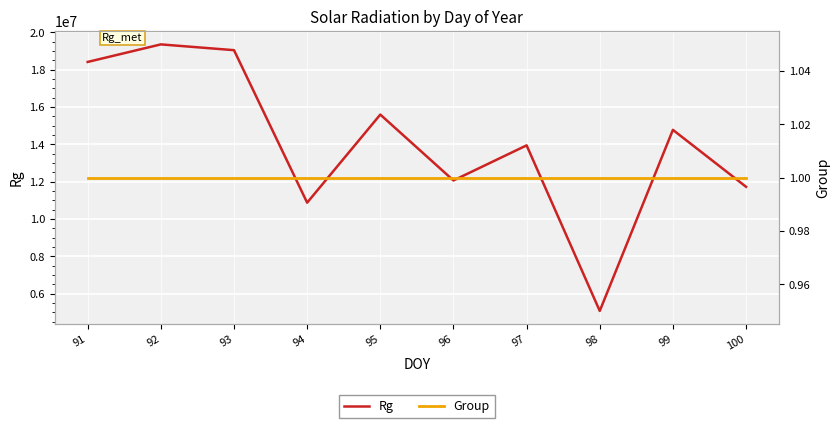

True or false: Rg and Group cross at least once.

False